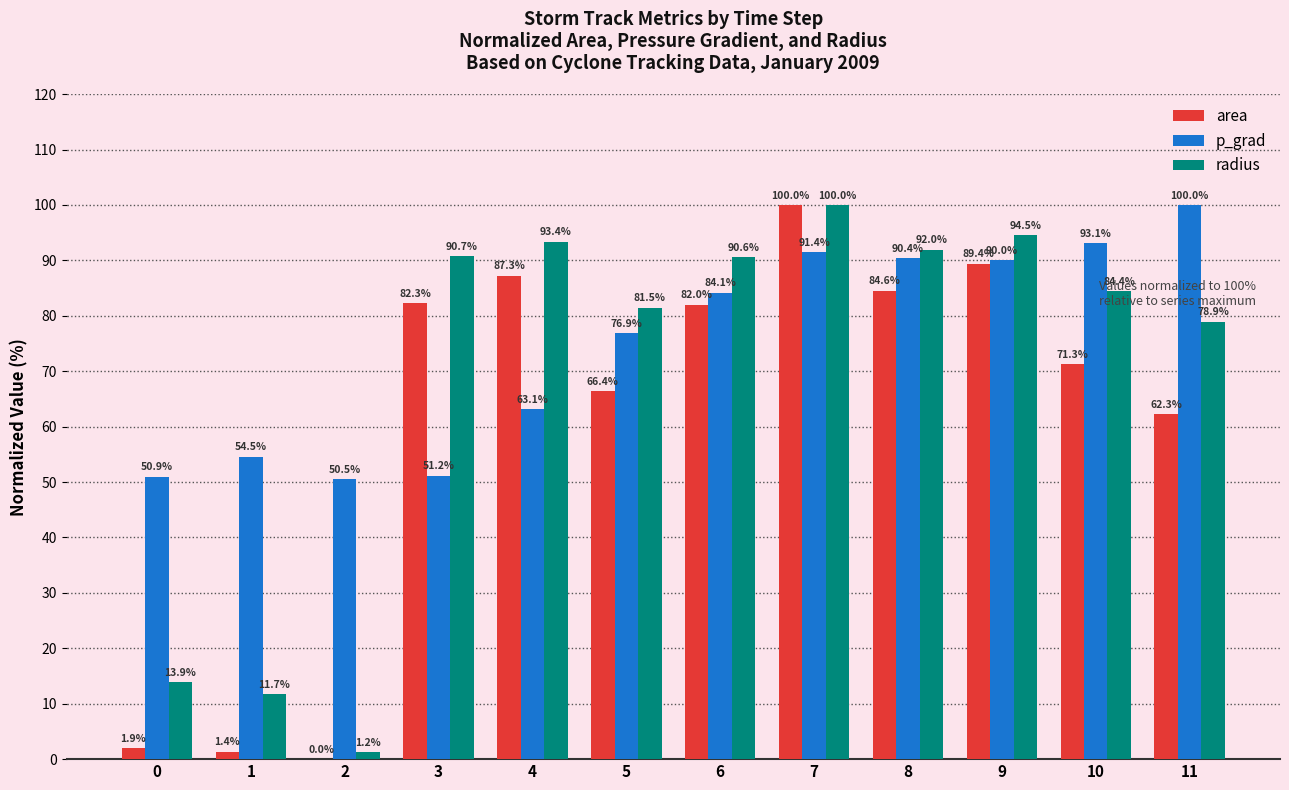

True or false: p_grad has a value of 90.4 at 8.

True